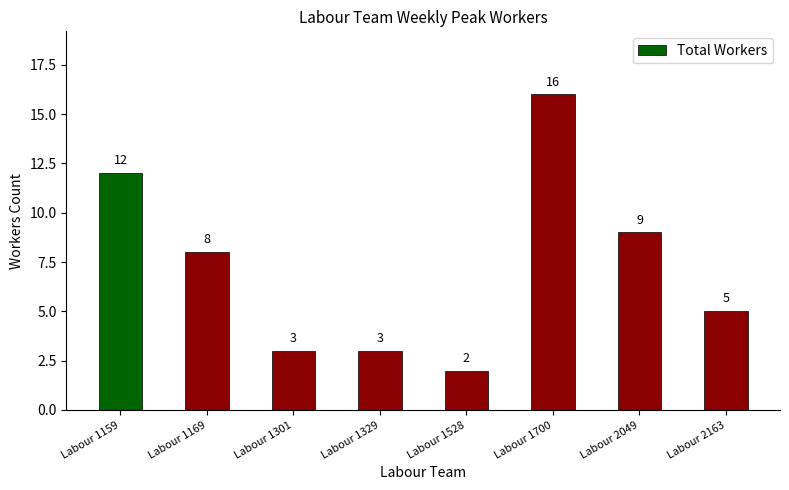

How many bars are there in total?

8